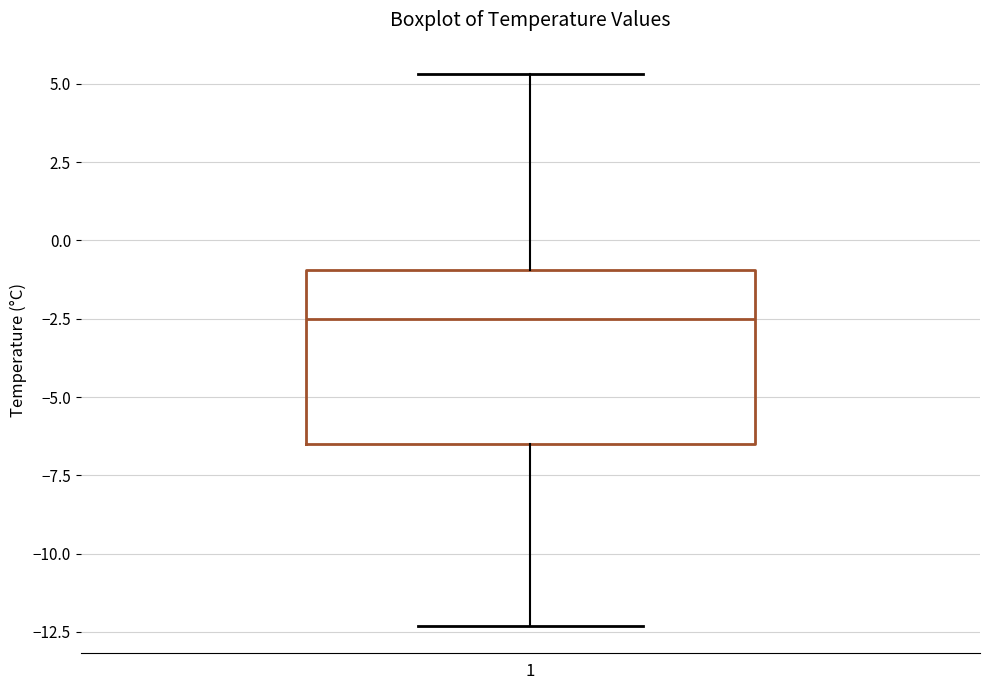

Transcribe this box plot: give where the median line is, the range the box spans, and where the two whiskers end, as read against the y-axis. The values are not printed on the chart, so give them approximately, as read against the axis.

median -2.5, box -6.5 to -1.0, whiskers -12.5 to 5.5